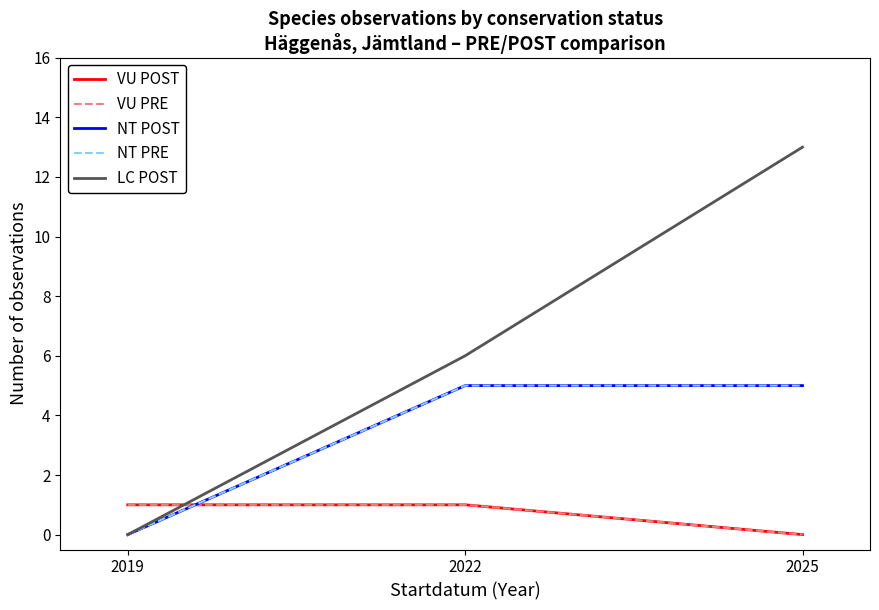

Between 2019 and 2022, which is larger?

2019